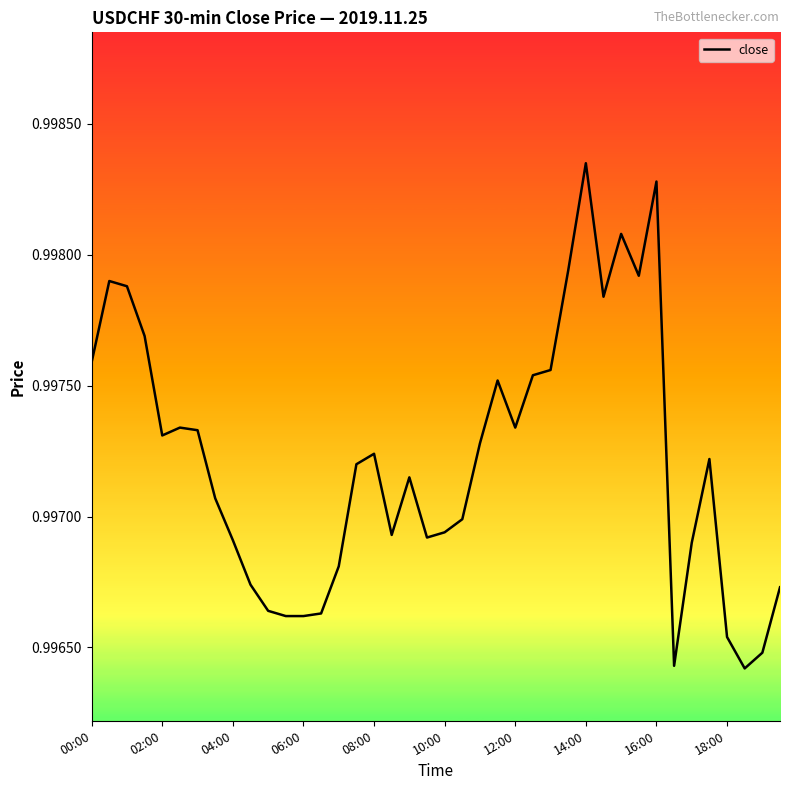

Count the number of data series in this chart.

1